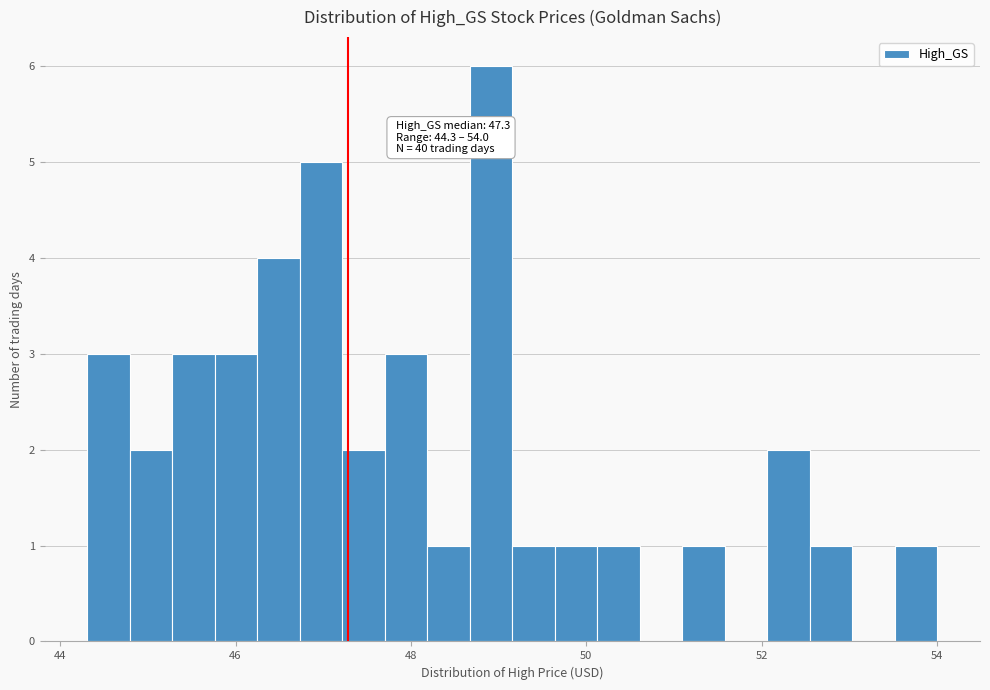

Read against the x-axis, roughly where is the centre of the tallest bar?

49.0